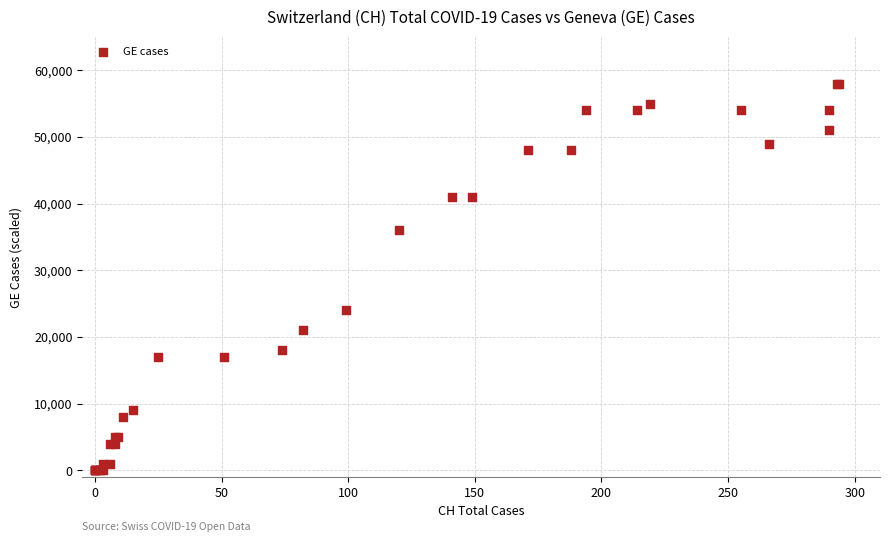

What Y value in the scatter plot is closest to 29000?

24000